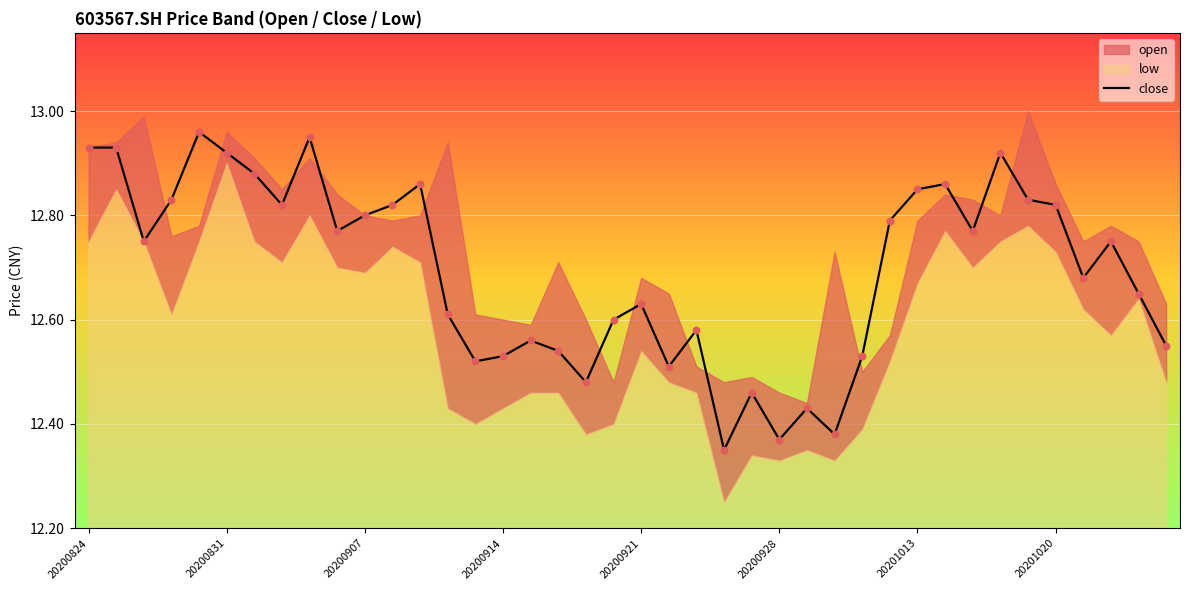

What is the change in value from 20200824 to 23?

-0.6